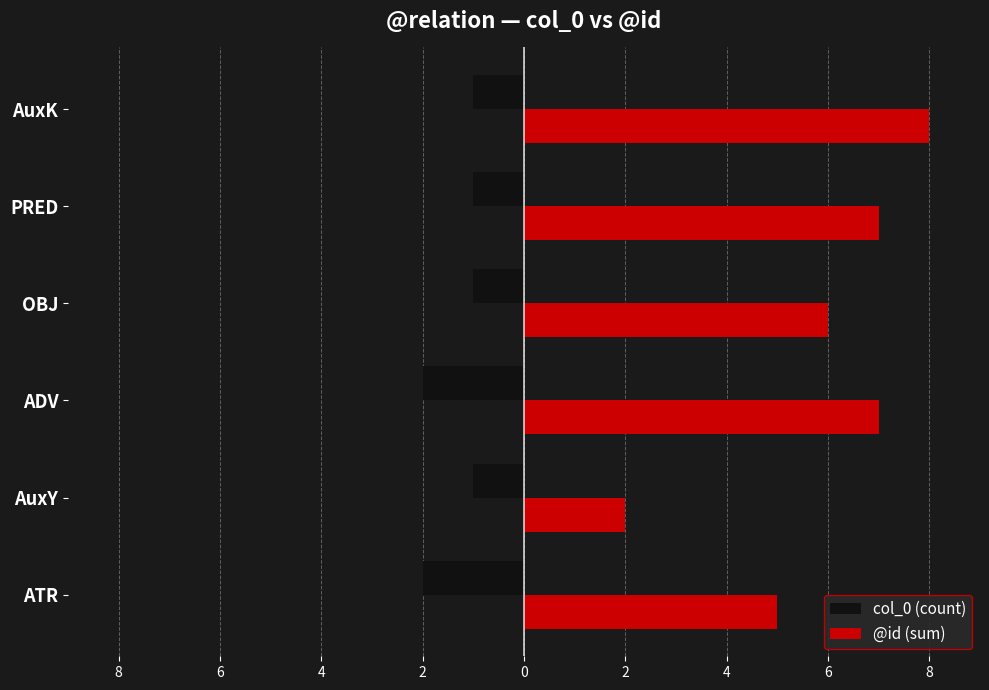

What are all the series names shown in the legend?

col_0 (count), @id (sum)